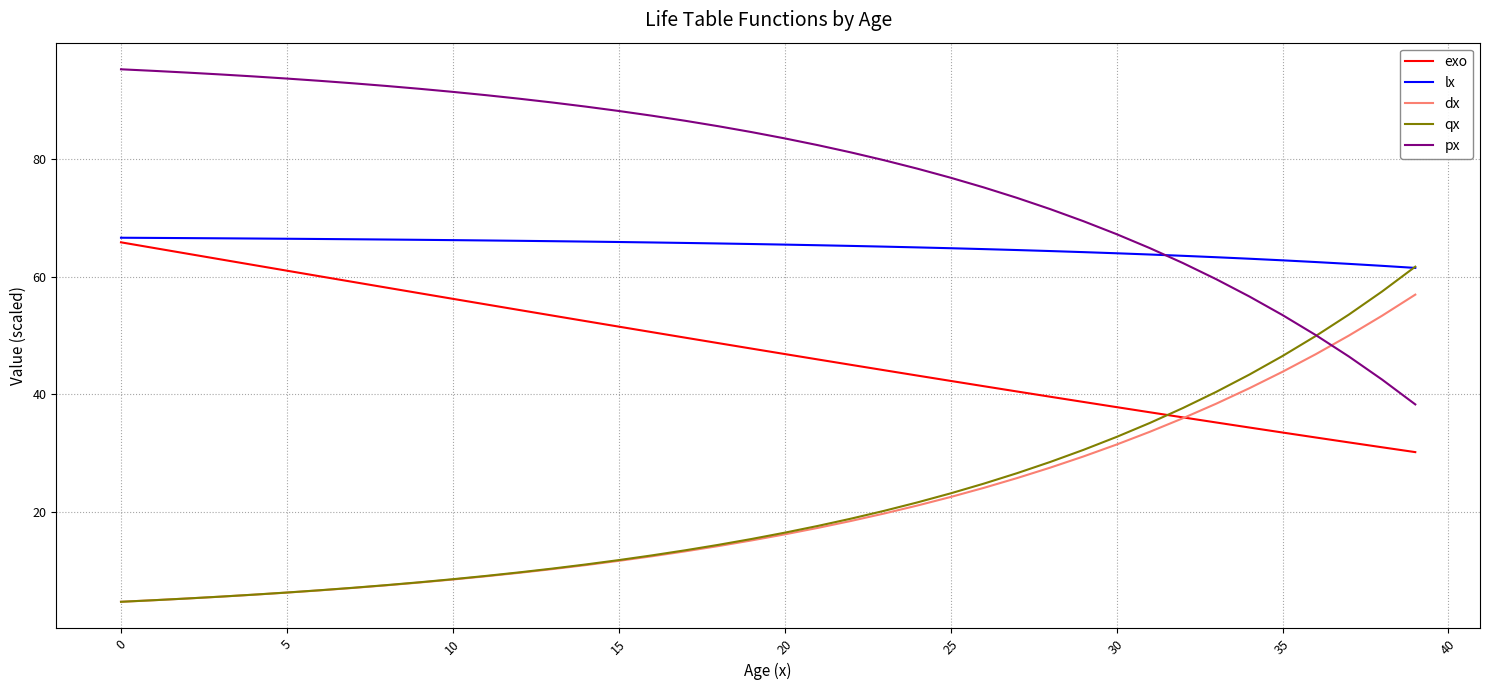

What is the highest value of the exo series?

65.9